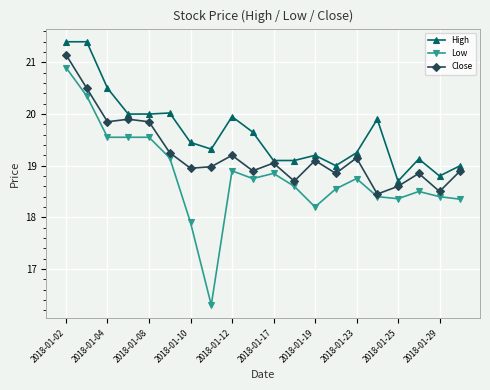

What is the maximum value for Low?

20.9